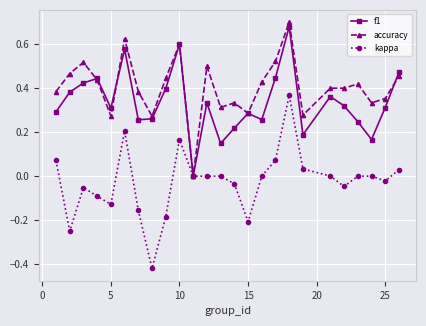

Does the chart display data point markers on the line(s)?

Yes